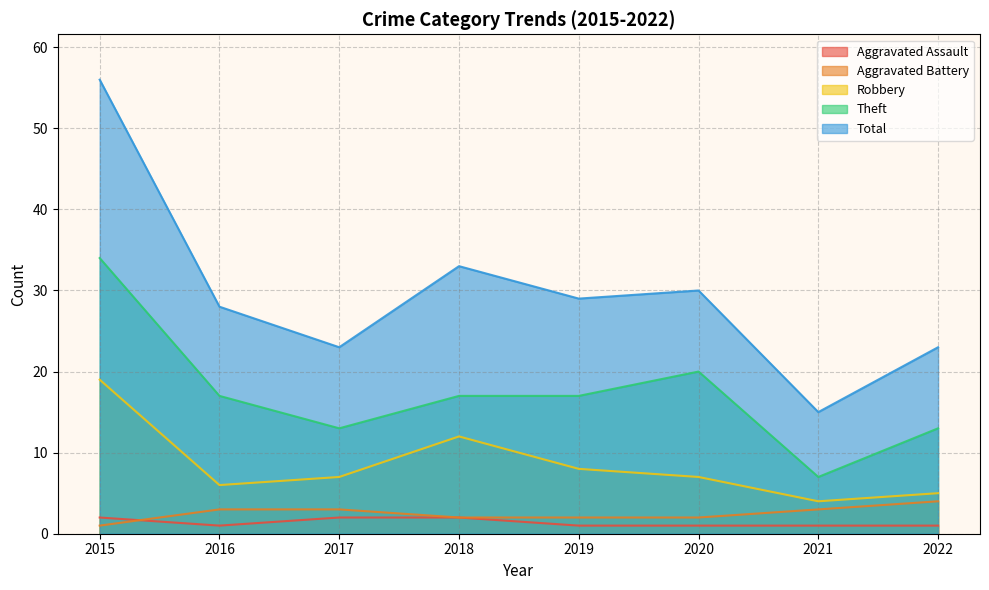

What is the difference between the Total values at 2019 and 2022?

6